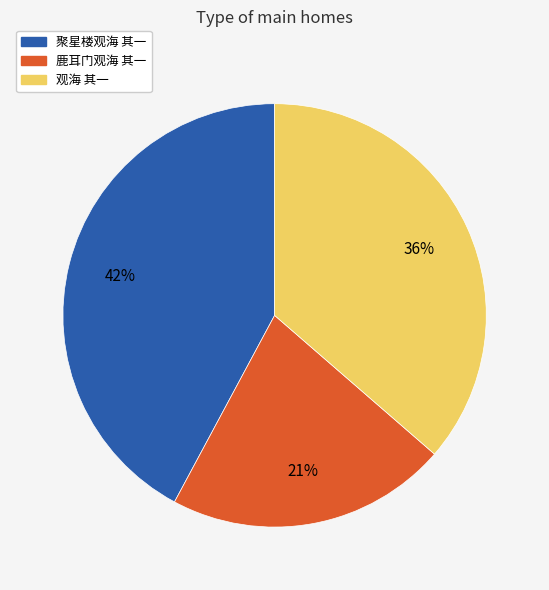

Does 鹿耳门观海 其一 represent more than half of the total?

No